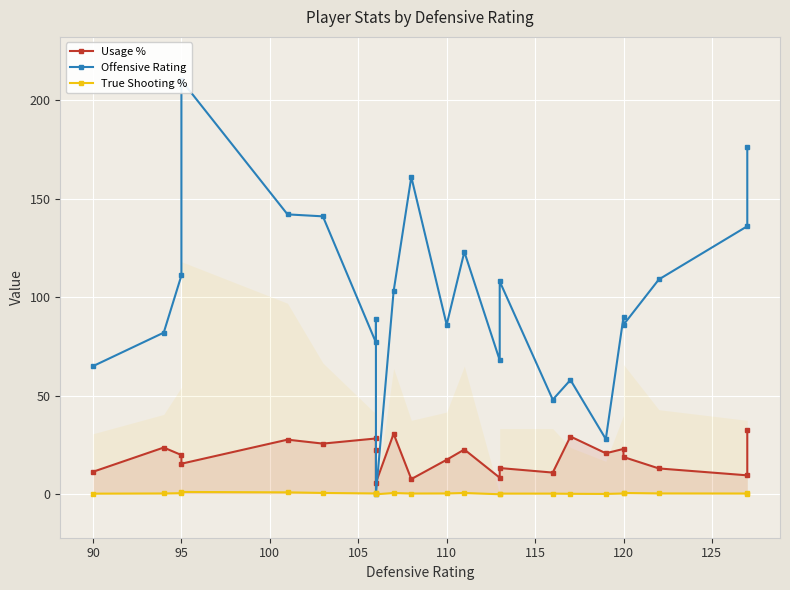

Does the chart display data point markers on the line(s)?

Yes